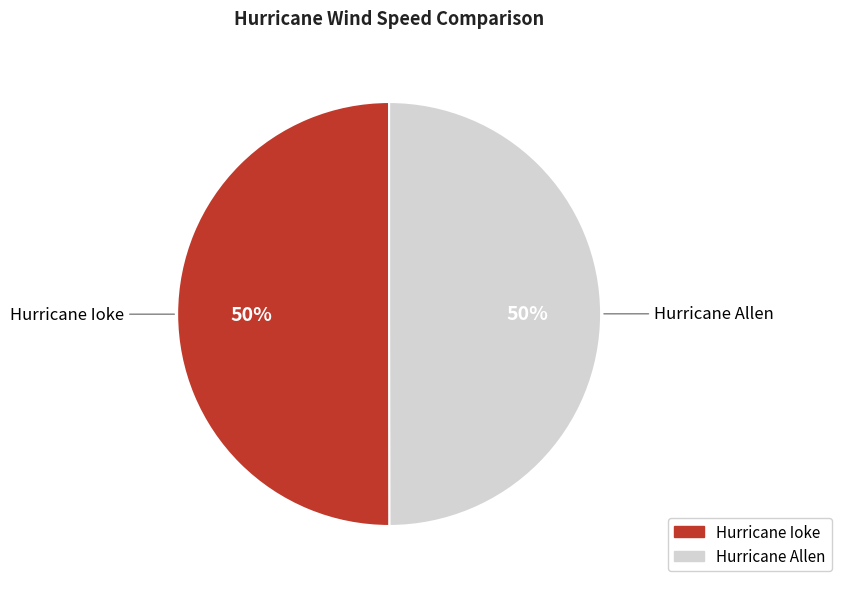

What percentage is the Hurricane Ioke slice, to the nearest percent?

50%